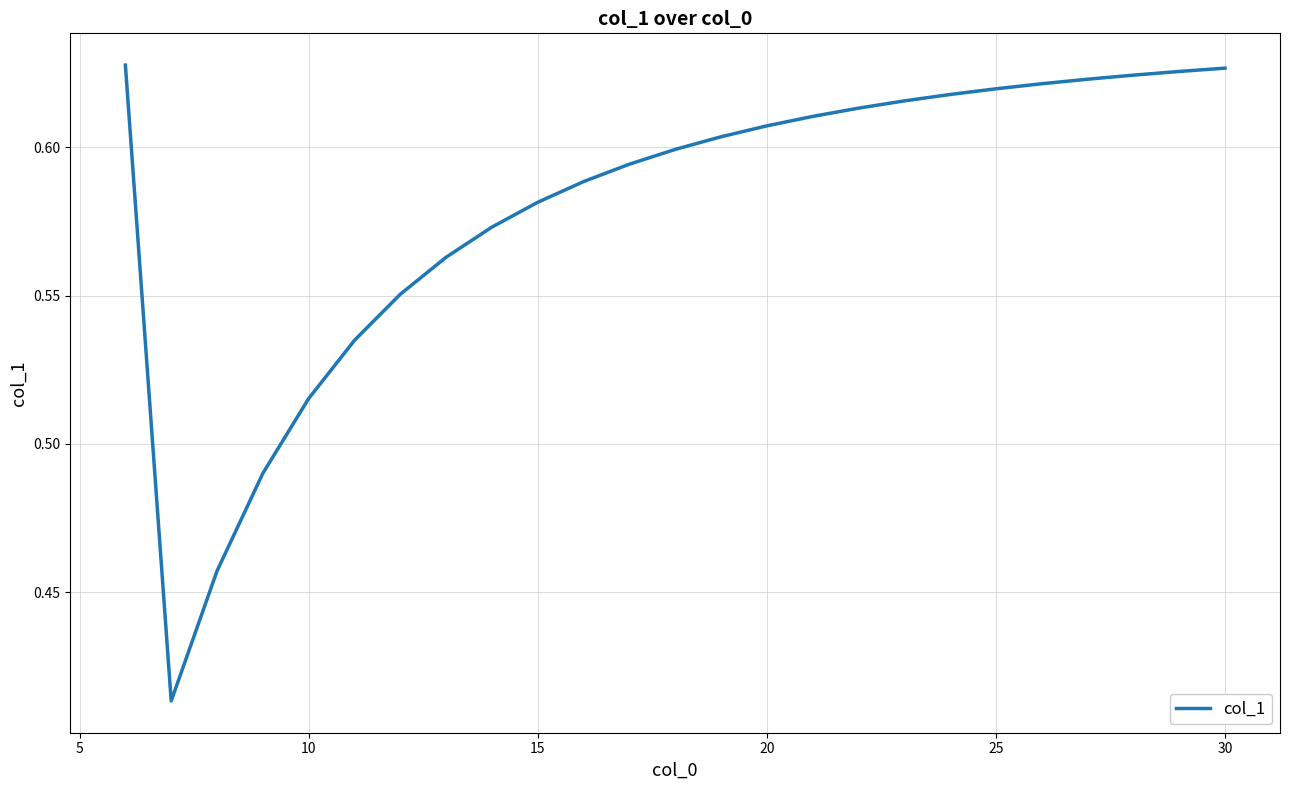

How many lines are shown in the chart?

1